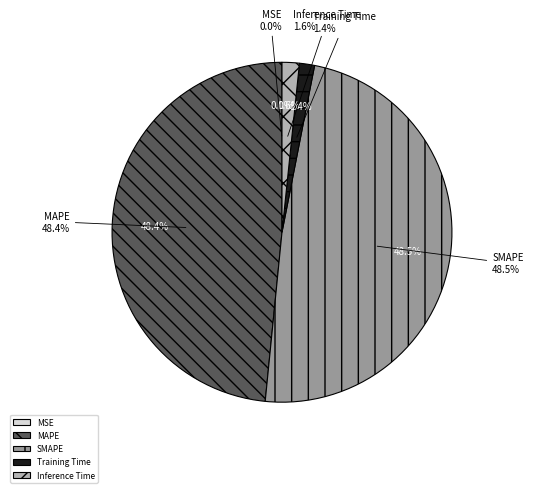

Count the number of slices in the pie.

5